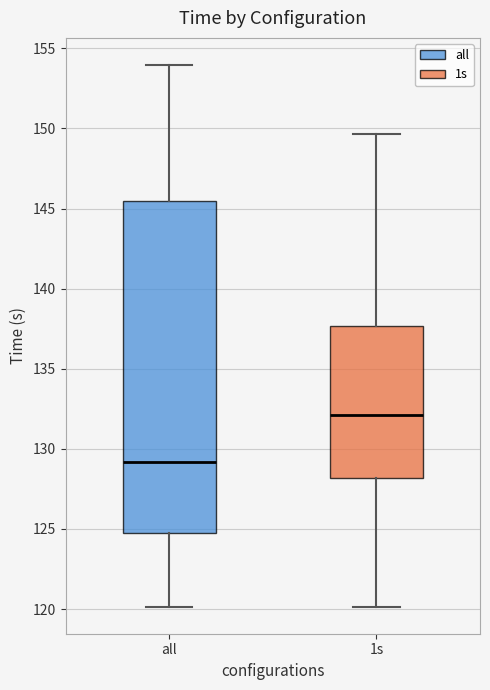

Where is the upper edge of the box for 1s on the y-axis? The values are not printed on the chart, so give them approximately, as read against the axis.

137.5